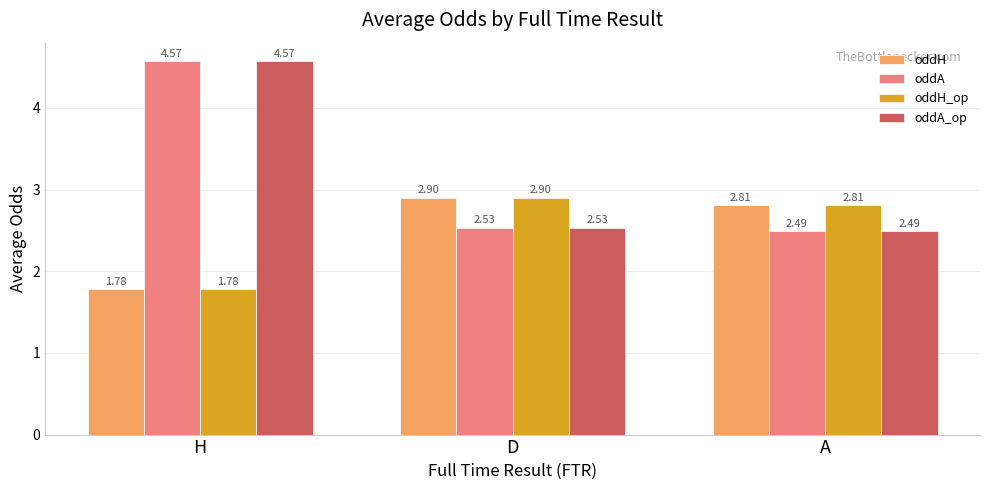

At how many categories does at least one series exceed 2?

3